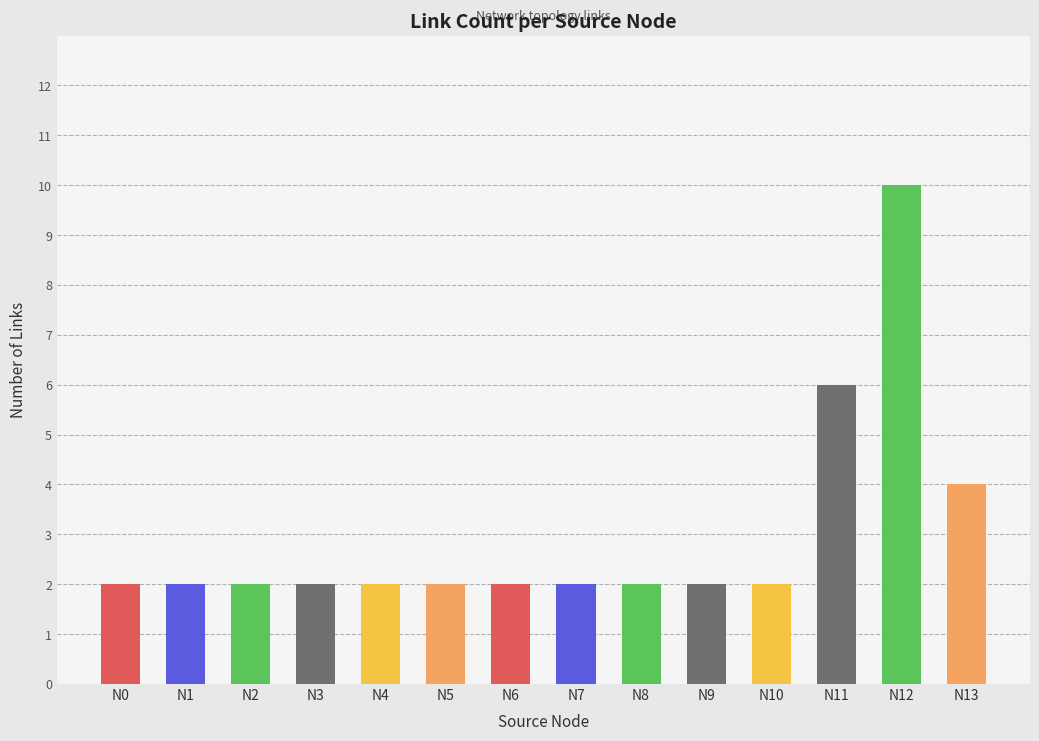

Reading right to left, what are all the values shown in this chart?

4	10	6	2	2	2	2	2	2	2	2	2	2	2